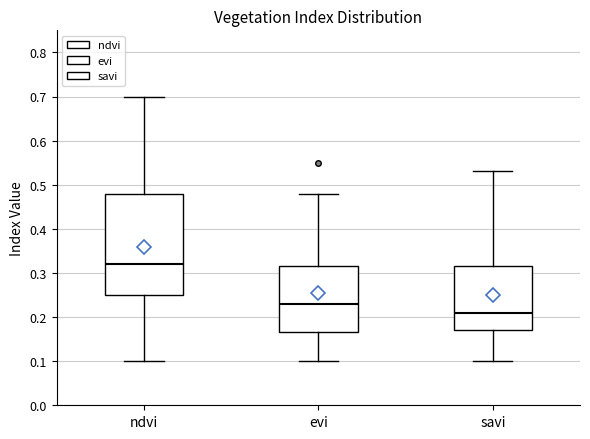

Reading left to right, read every box against the y-axis: the position of its median line, the range the box covers, and the ends of its whiskers. The values are not printed on the chart, so give them approximately, as read against the axis.

ndvi: median 0.32, box 0.25 to 0.48, whiskers 0.10 to 0.70
evi: median 0.23, box 0.17 to 0.32, whiskers 0.10 to 0.48
savi: median 0.21, box 0.17 to 0.32, whiskers 0.10 to 0.53